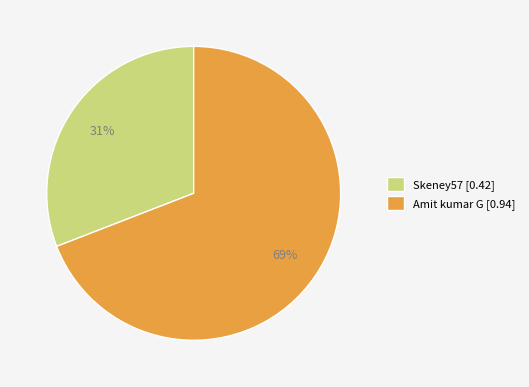

To the nearest percent, what is the difference between the largest and smallest slice percentages?

38%